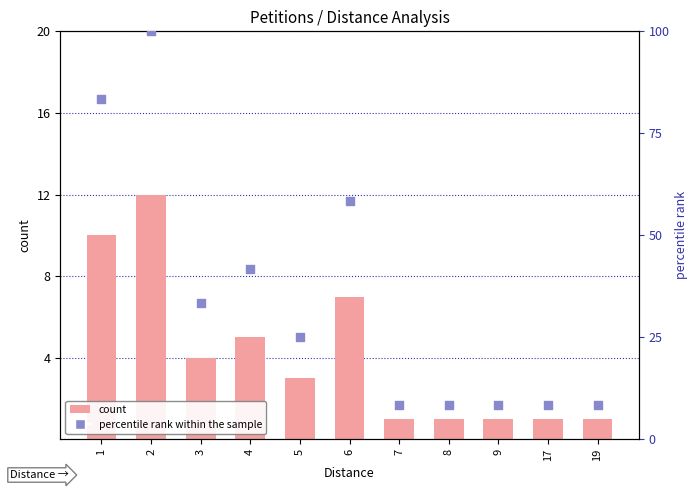

At how many categories does at least one series exceed 33?

5